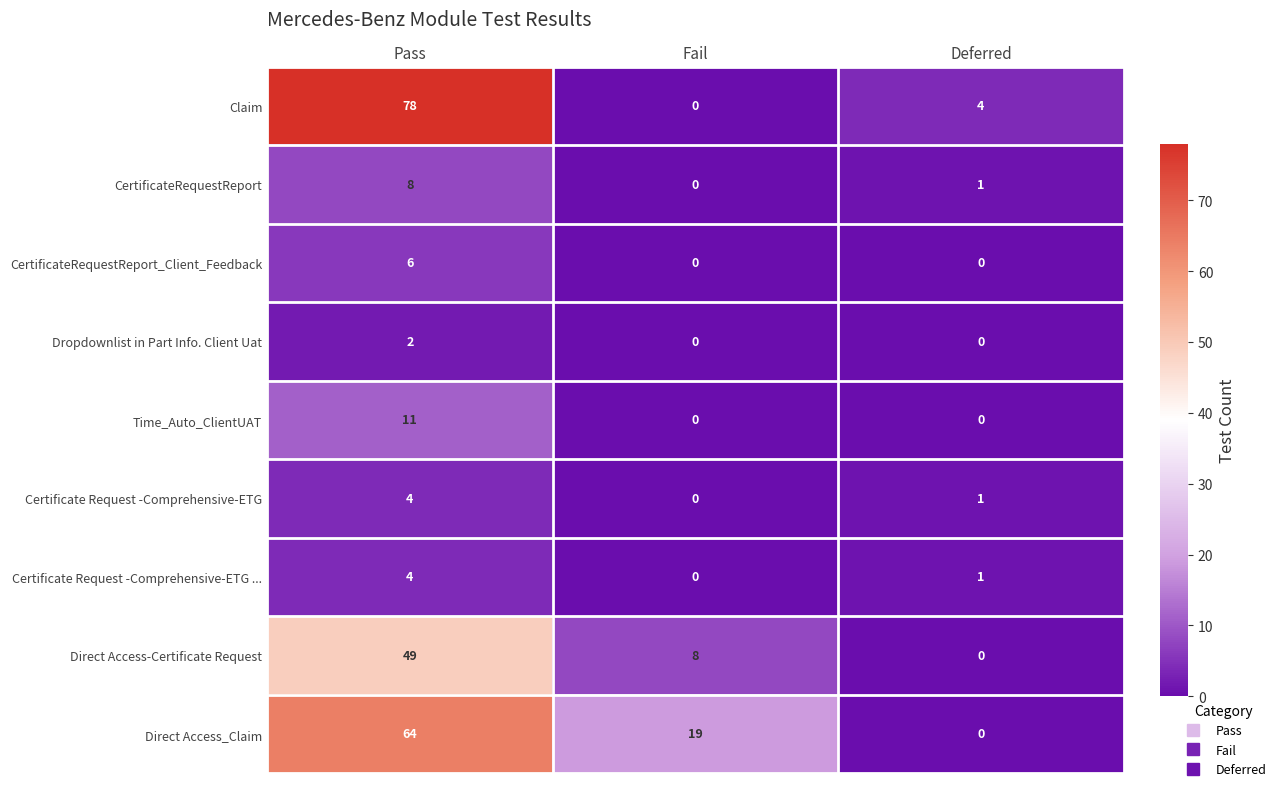

List the labels in order of Direct Access-Certificate Request value, smallest first.

Deferred, Fail, Pass